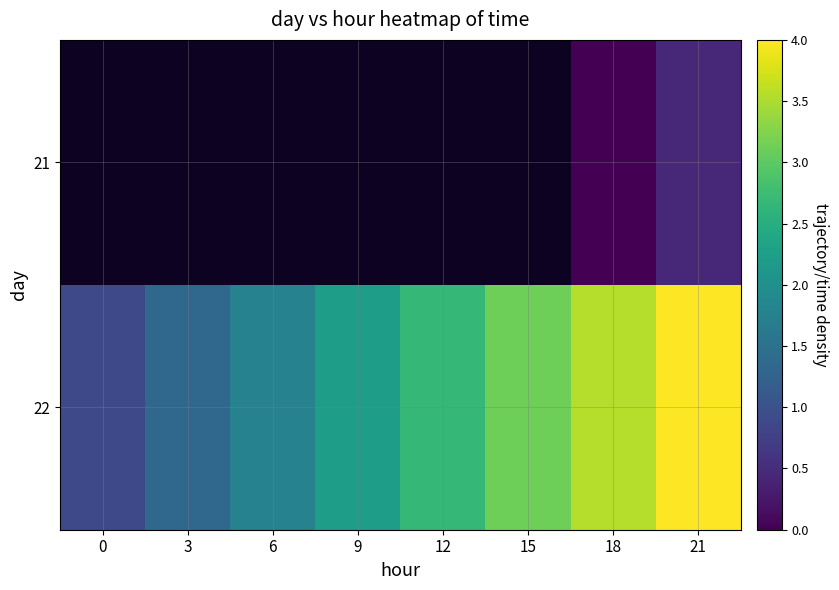

Where does the 22 series first go above 2?

9